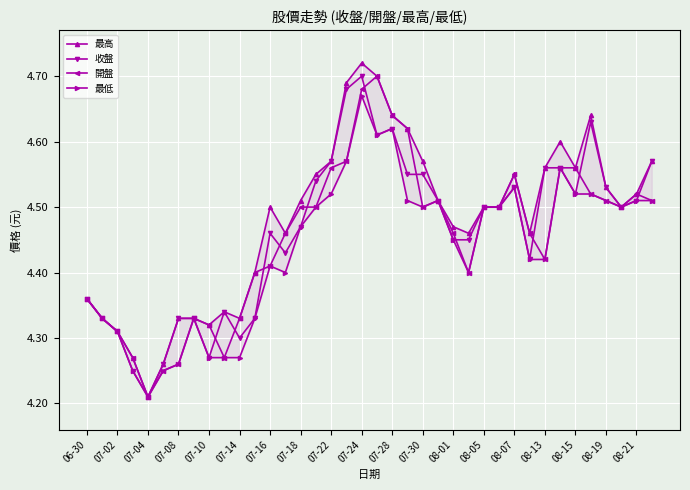

How many categories are shown in the chart?

38